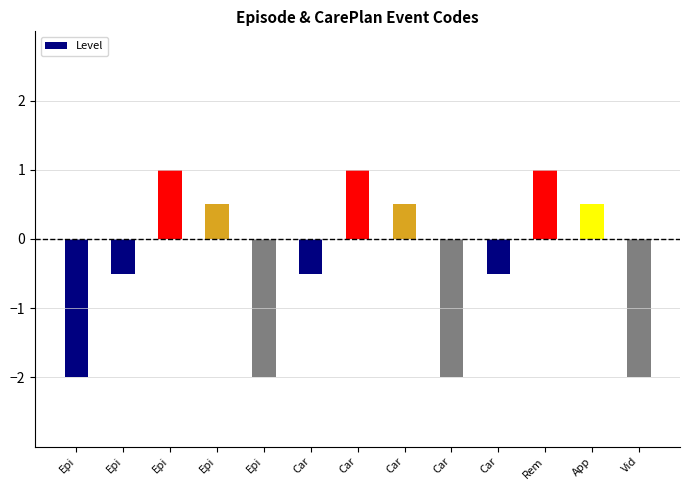

Which category has the highest value across all series?

Epi